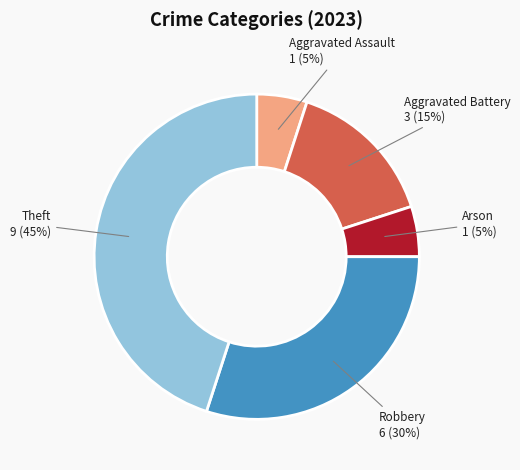

To the nearest percent, what is the difference between the Robbery and Aggravated Assault slice percentages?

25%